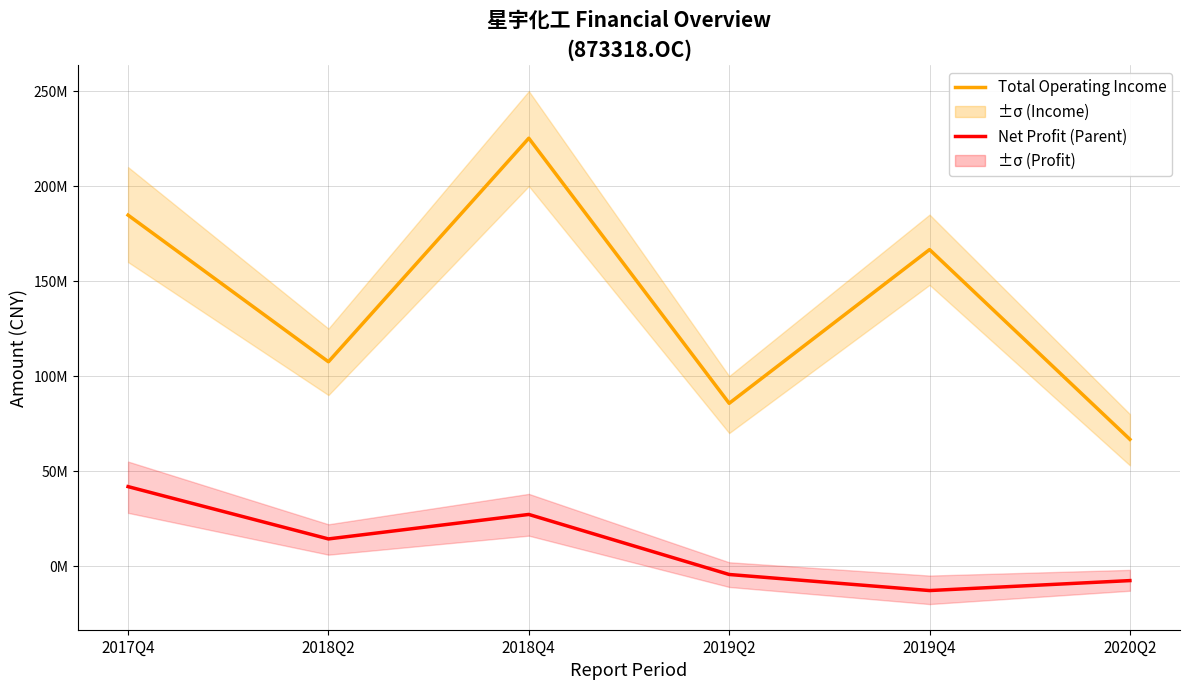

At which label is Net Profit (Parent) closest to 14470860?

2018Q2